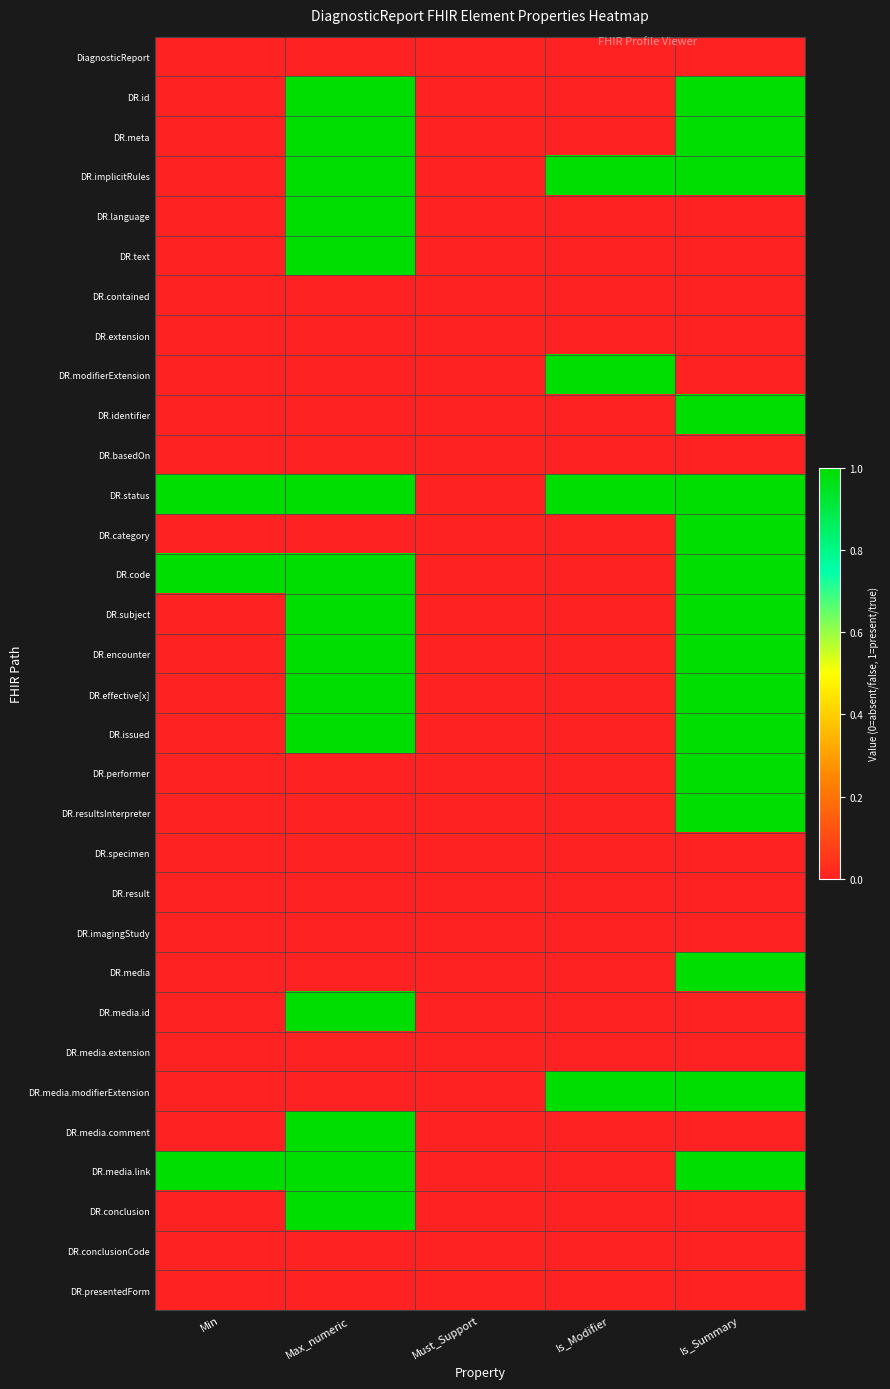

Reading left to right, transcribe all the data shown in this chart.

DiagnosticReport: Min=0	Max_numeric=0	Must_Support=0	Is_Modifier=0	Is_Summary=0
DR.id: Min=0	Max_numeric=1	Must_Support=0	Is_Modifier=0	Is_Summary=1
DR.meta: Min=0	Max_numeric=1	Must_Support=0	Is_Modifier=0	Is_Summary=1
DR.implicitRules: Min=0	Max_numeric=1	Must_Support=0	Is_Modifier=1	Is_Summary=1
DR.language: Min=0	Max_numeric=1	Must_Support=0	Is_Modifier=0	Is_Summary=0
DR.text: Min=0	Max_numeric=1	Must_Support=0	Is_Modifier=0	Is_Summary=0
DR.contained: Min=0	Max_numeric=0	Must_Support=0	Is_Modifier=0	Is_Summary=0
DR.extension: Min=0	Max_numeric=0	Must_Support=0	Is_Modifier=0	Is_Summary=0
DR.modifierExtension: Min=0	Max_numeric=0	Must_Support=0	Is_Modifier=1	Is_Summary=0
DR.identifier: Min=0	Max_numeric=0	Must_Support=0	Is_Modifier=0	Is_Summary=1
DR.basedOn: Min=0	Max_numeric=0	Must_Support=0	Is_Modifier=0	Is_Summary=0
DR.status: Min=1	Max_numeric=1	Must_Support=0	Is_Modifier=1	Is_Summary=1
DR.category: Min=0	Max_numeric=0	Must_Support=0	Is_Modifier=0	Is_Summary=1
DR.code: Min=1	Max_numeric=1	Must_Support=0	Is_Modifier=0	Is_Summary=1
DR.subject: Min=0	Max_numeric=1	Must_Support=0	Is_Modifier=0	Is_Summary=1
DR.encounter: Min=0	Max_numeric=1	Must_Support=0	Is_Modifier=0	Is_Summary=1
DR.effective[x]: Min=0	Max_numeric=1	Must_Support=0	Is_Modifier=0	Is_Summary=1
DR.issued: Min=0	Max_numeric=1	Must_Support=0	Is_Modifier=0	Is_Summary=1
DR.performer: Min=0	Max_numeric=0	Must_Support=0	Is_Modifier=0	Is_Summary=1
DR.resultsInterpreter: Min=0	Max_numeric=0	Must_Support=0	Is_Modifier=0	Is_Summary=1
DR.specimen: Min=0	Max_numeric=0	Must_Support=0	Is_Modifier=0	Is_Summary=0
DR.result: Min=0	Max_numeric=0	Must_Support=0	Is_Modifier=0	Is_Summary=0
DR.imagingStudy: Min=0	Max_numeric=0	Must_Support=0	Is_Modifier=0	Is_Summary=0
DR.media: Min=0	Max_numeric=0	Must_Support=0	Is_Modifier=0	Is_Summary=1
DR.media.id: Min=0	Max_numeric=1	Must_Support=0	Is_Modifier=0	Is_Summary=0
DR.media.extension: Min=0	Max_numeric=0	Must_Support=0	Is_Modifier=0	Is_Summary=0
DR.media.modifierExtension: Min=0	Max_numeric=0	Must_Support=0	Is_Modifier=1	Is_Summary=1
DR.media.comment: Min=0	Max_numeric=1	Must_Support=0	Is_Modifier=0	Is_Summary=0
DR.media.link: Min=1	Max_numeric=1	Must_Support=0	Is_Modifier=0	Is_Summary=1
DR.conclusion: Min=0	Max_numeric=1	Must_Support=0	Is_Modifier=0	Is_Summary=0
DR.conclusionCode: Min=0	Max_numeric=0	Must_Support=0	Is_Modifier=0	Is_Summary=0
DR.presentedForm: Min=0	Max_numeric=0	Must_Support=0	Is_Modifier=0	Is_Summary=0